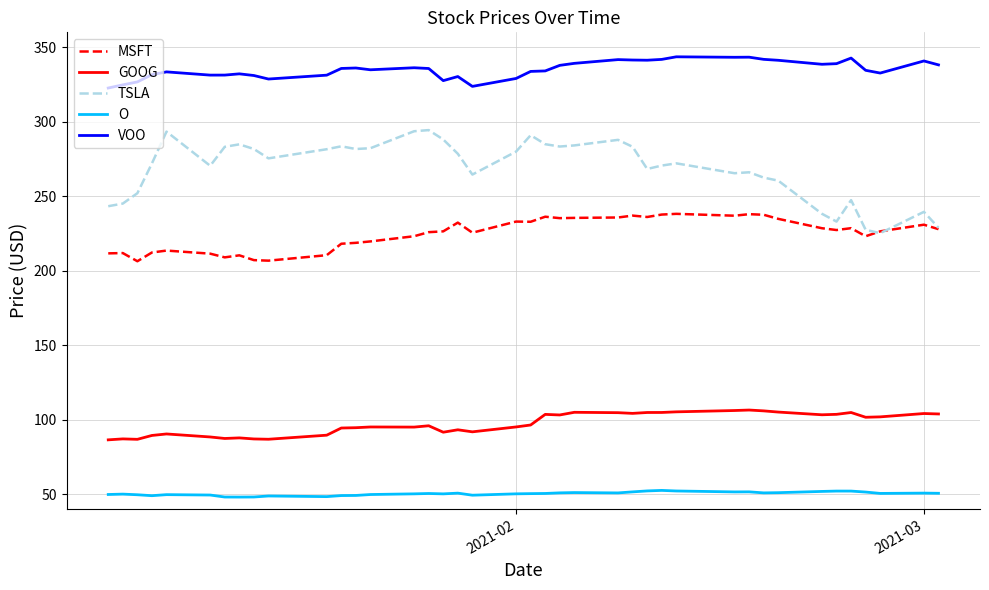

How many lines are shown in the chart?

5